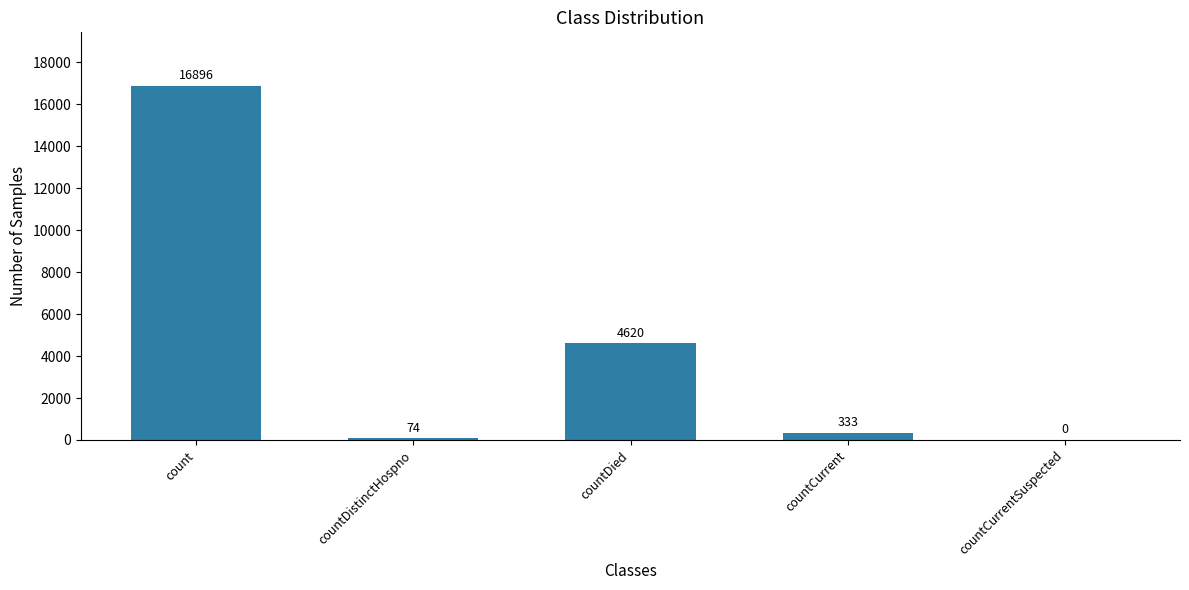

What is the change in value from countDistinctHospno to countCurrentSuspected?

-74